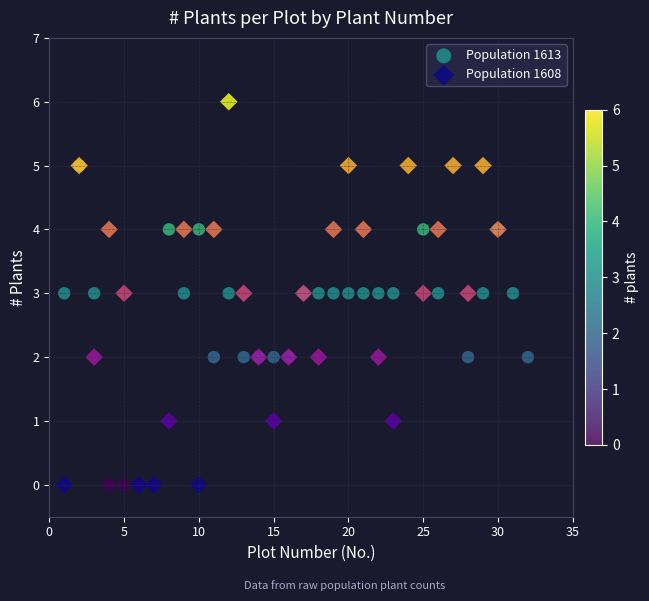

Which series has the widest spread of Y values?

Population 1608